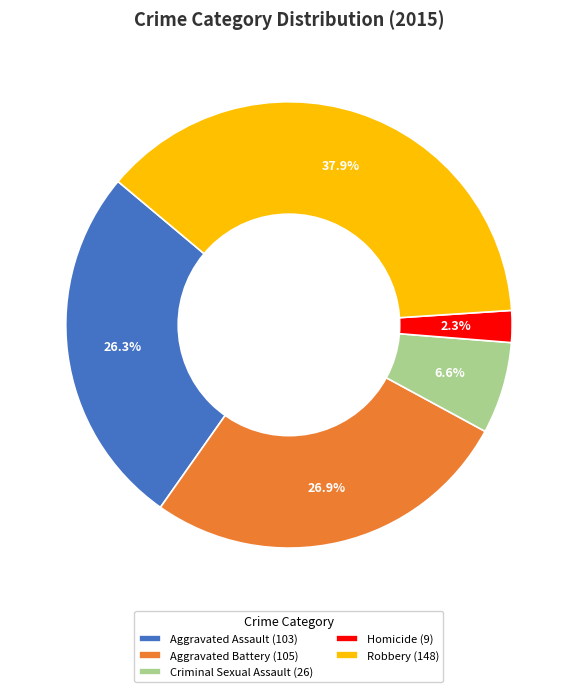

Is there any slice that represents more than half of the pie?

No